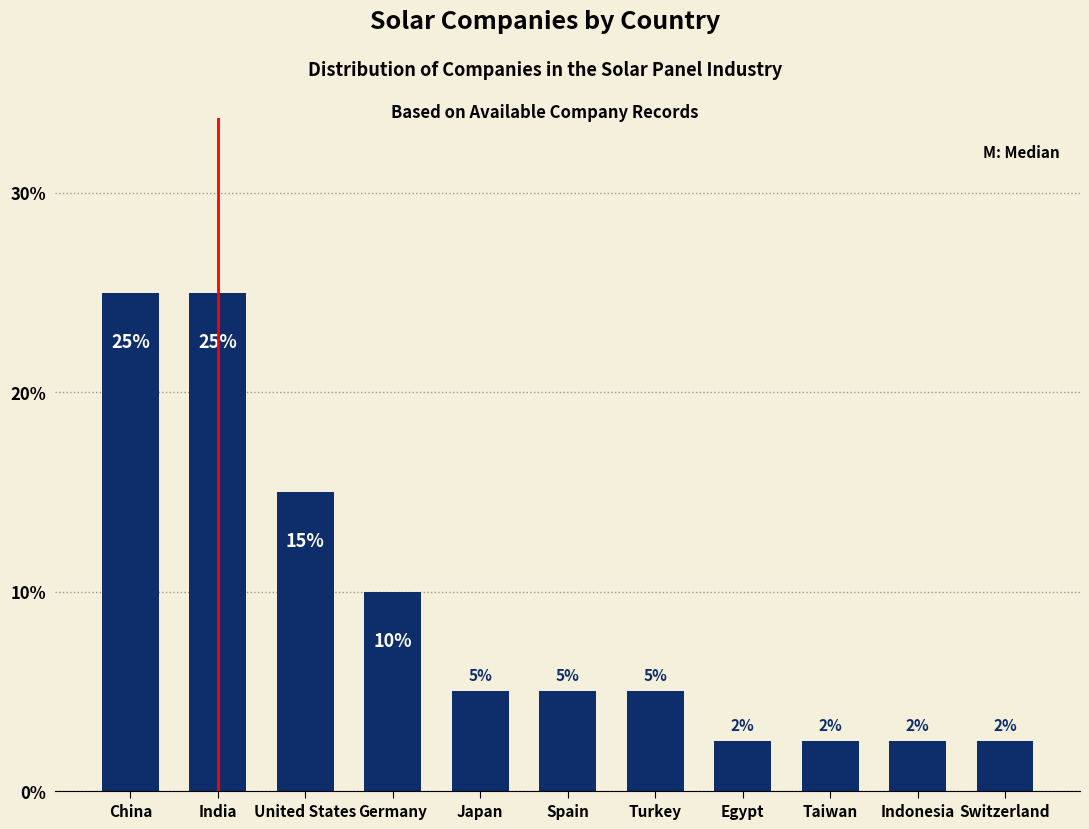

Which has a higher value, Egypt or Japan?

Japan